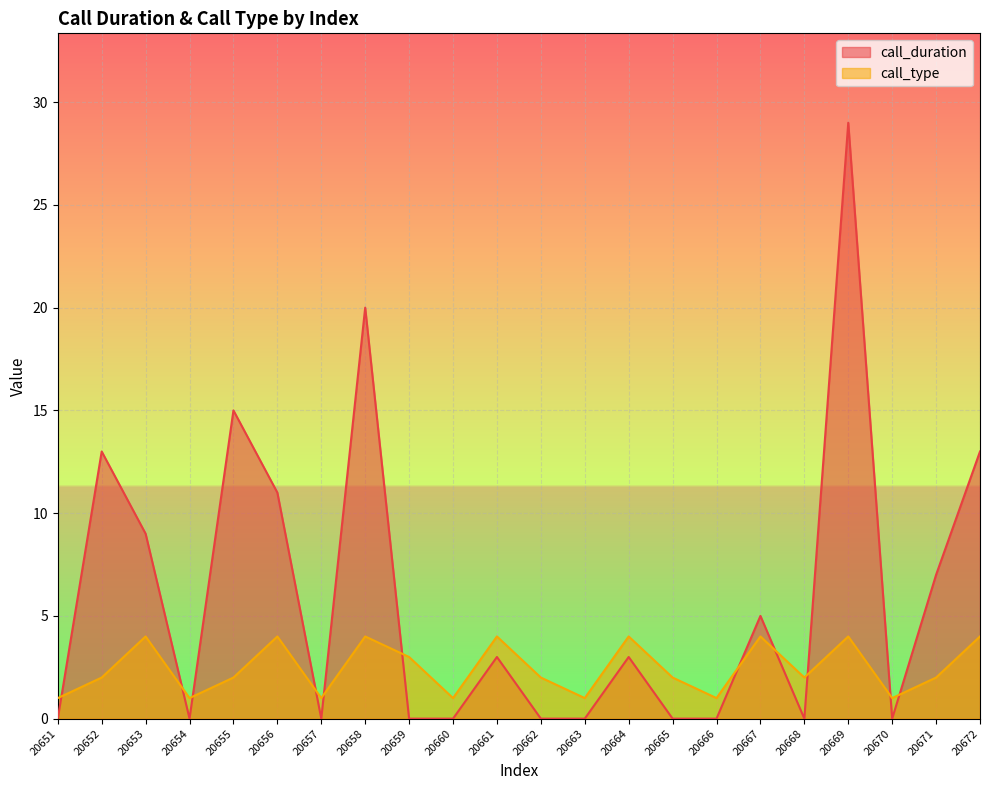

List the series in order of their overall mean, highest first.

call_duration, call_type